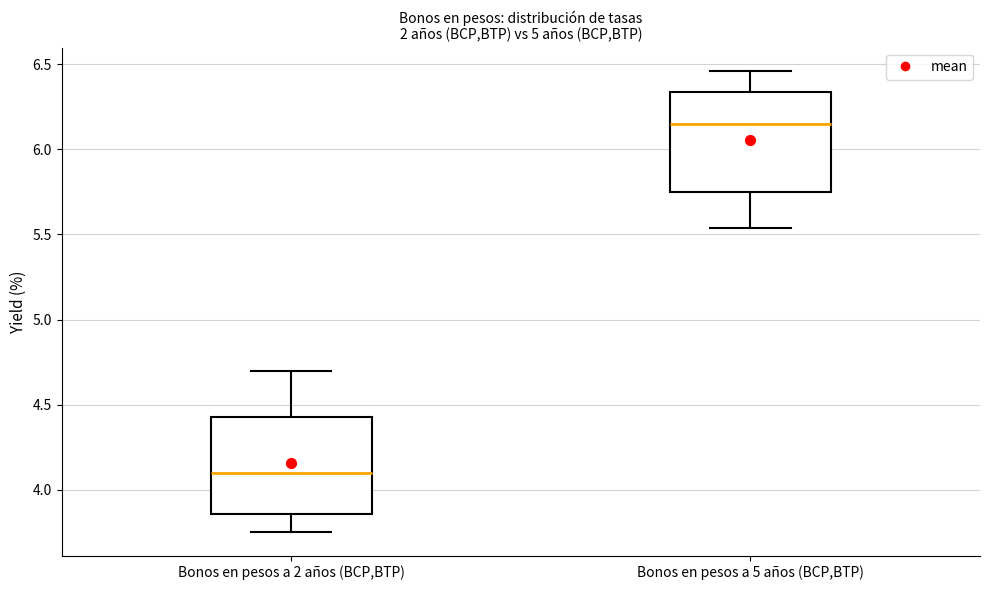

Reading left to right, transcribe this box plot: for each box, give where its median line is, the range the box spans, and where its two whiskers end, as read against the y-axis. The values are not printed on the chart, so give them approximately, as read against the axis.

Bonos en pesos a 2 años (BCP,BTP): median 4.10, box 3.85 to 4.45, whiskers 3.75 to 4.70
Bonos en pesos a 5 años (BCP,BTP): median 6.15, box 5.75 to 6.35, whiskers 5.55 to 6.45